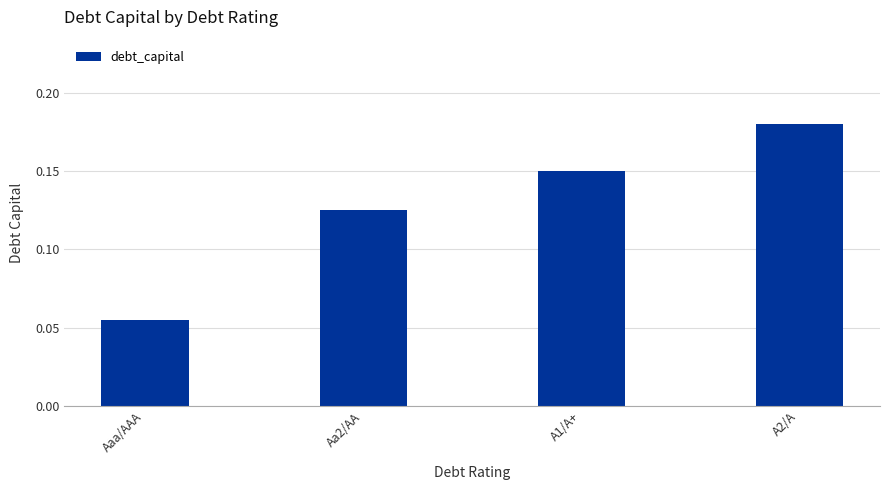

Where is the data nearest to the value 0?

Aaa/AAA